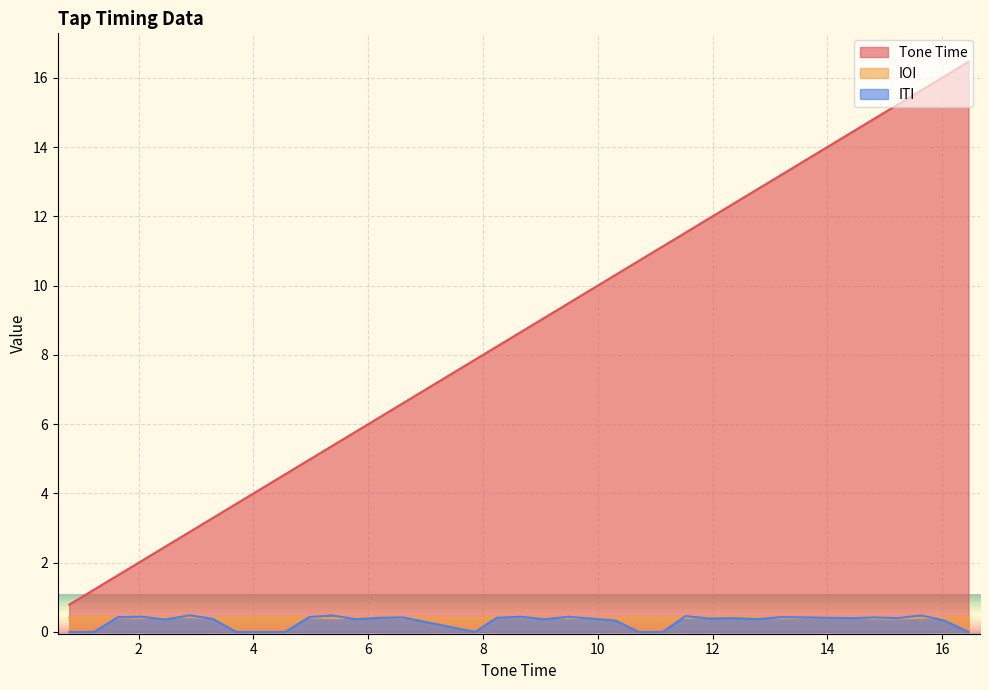

How many lines are shown in the chart?

3